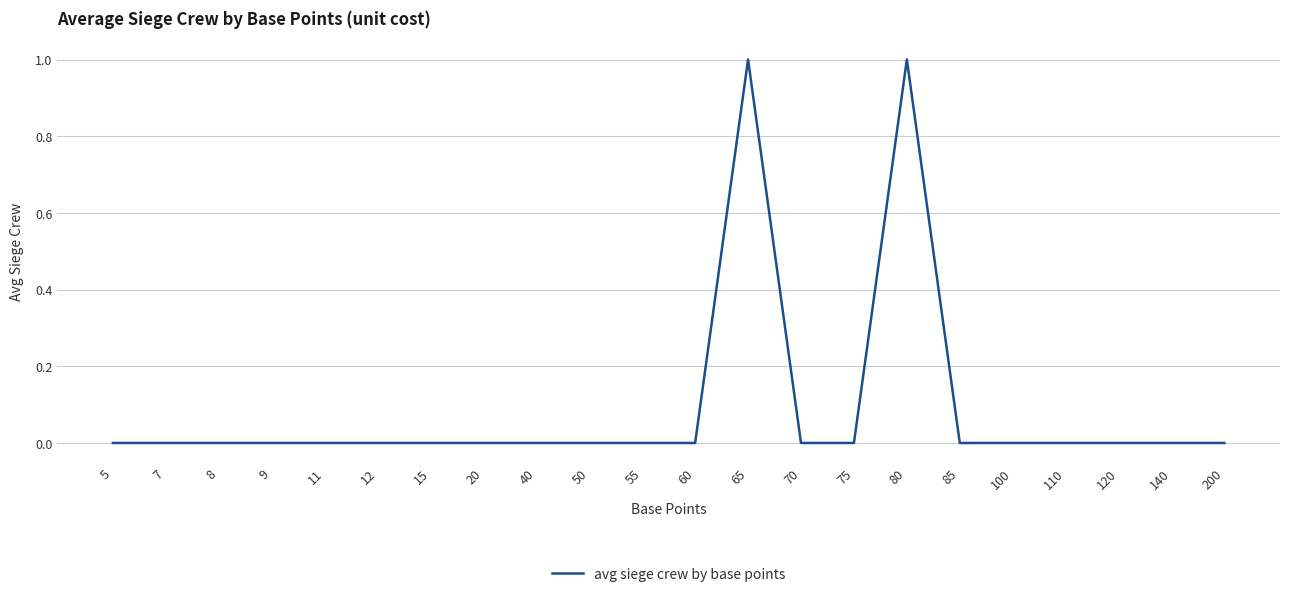

True or false: the data shows 0 at 9.

True